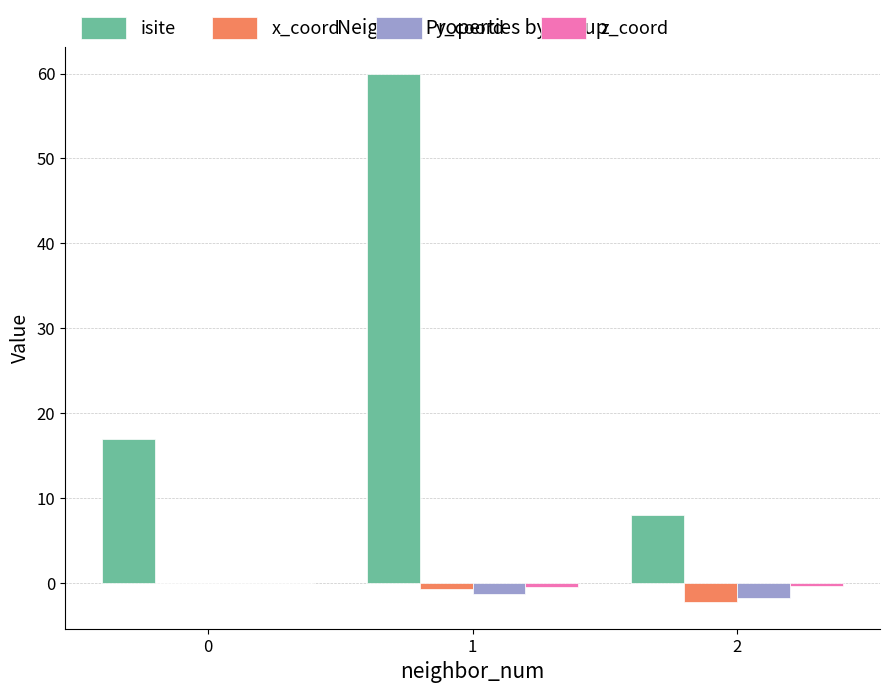

What is the sum of all isite values?

85.0